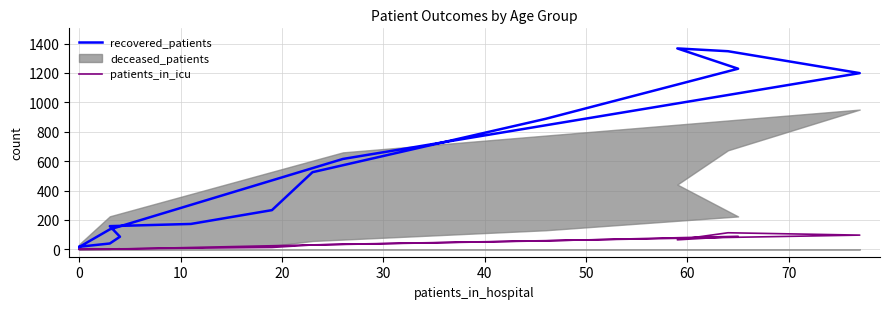

True or false: recovered_patients and patients_in_icu cross at least once.

False